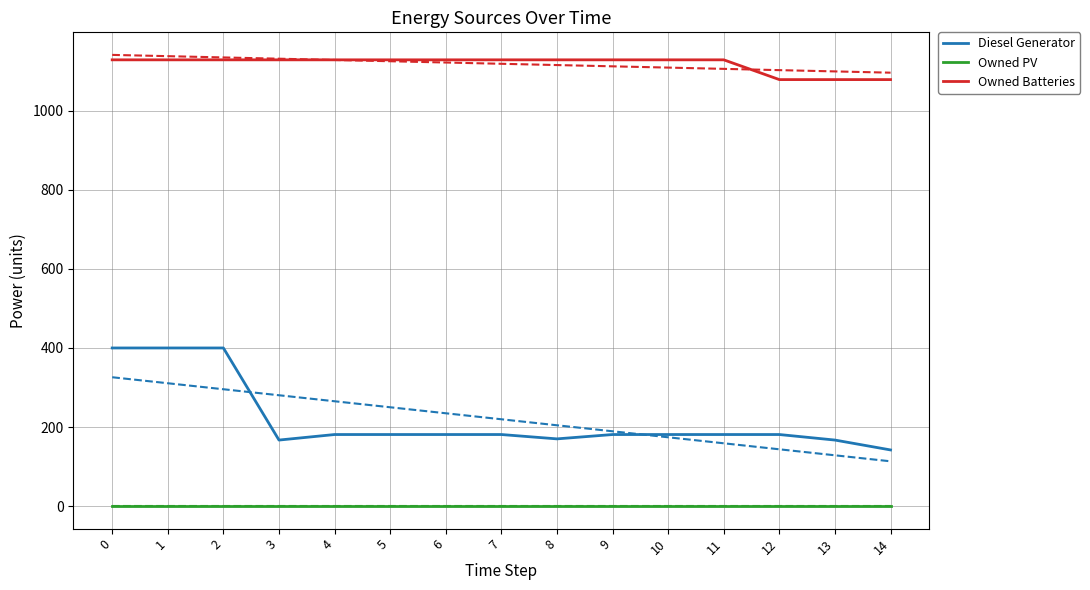

Is the value of Owned Batteries at 0 greater than the value of Owned PV at 8?

Yes